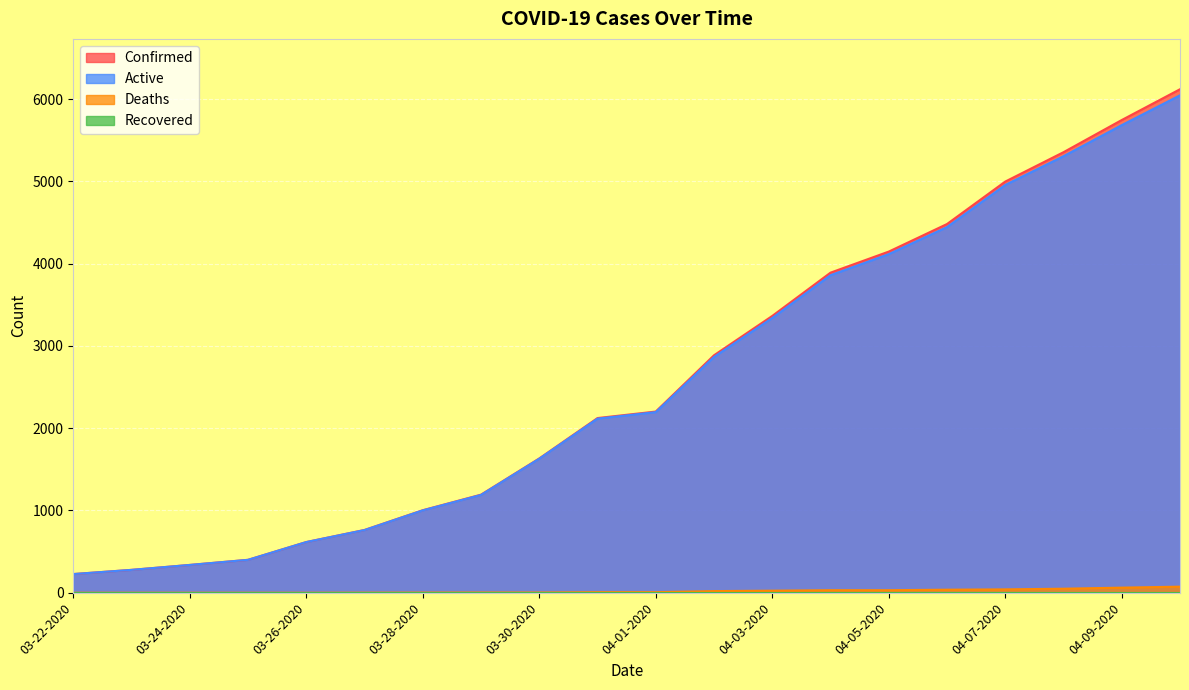

Which series has the widest spread of values?

Confirmed